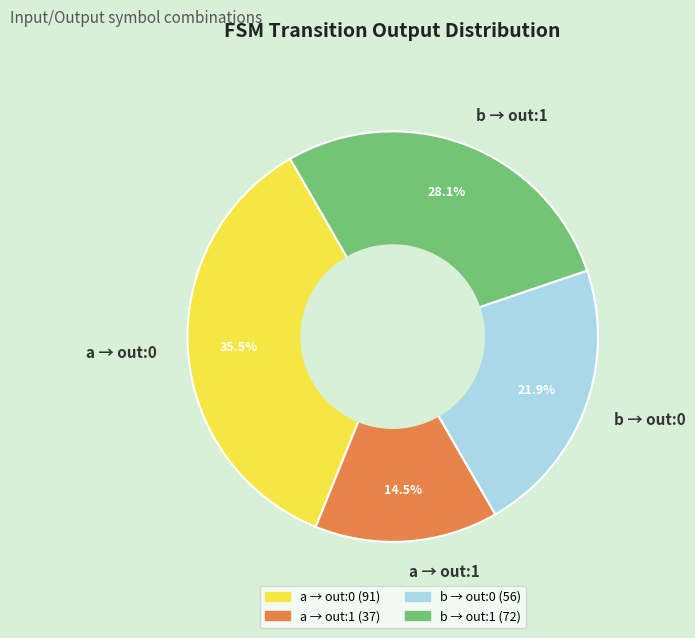

Rank the categories by value from highest to lowest.

a → out:0, b → out:1, b → out:0, a → out:1